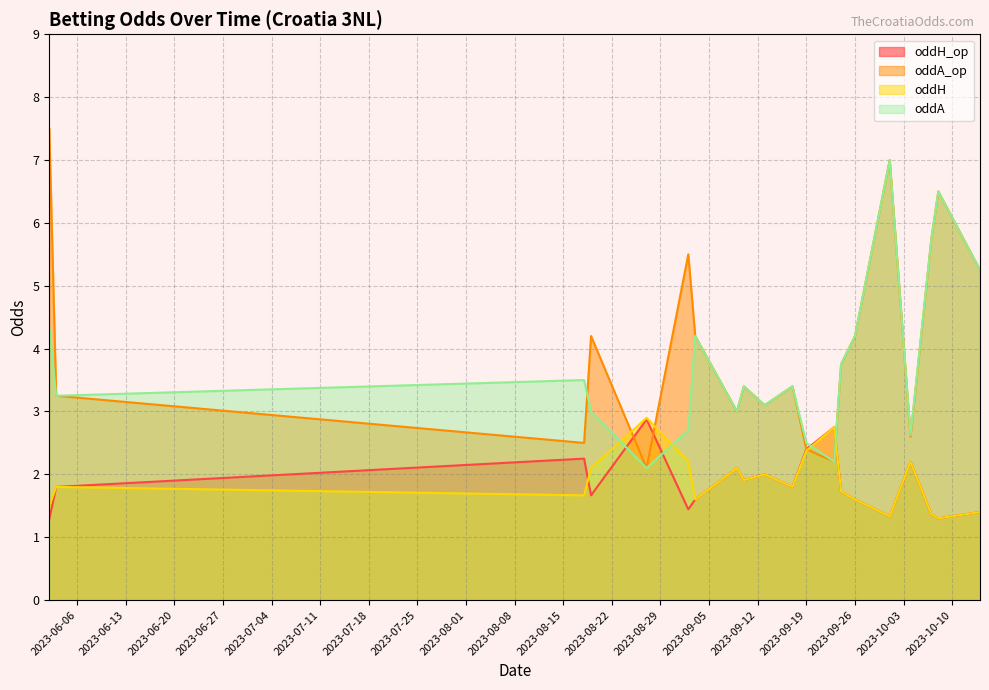

True or false: oddA and oddA_op cross at least once.

True